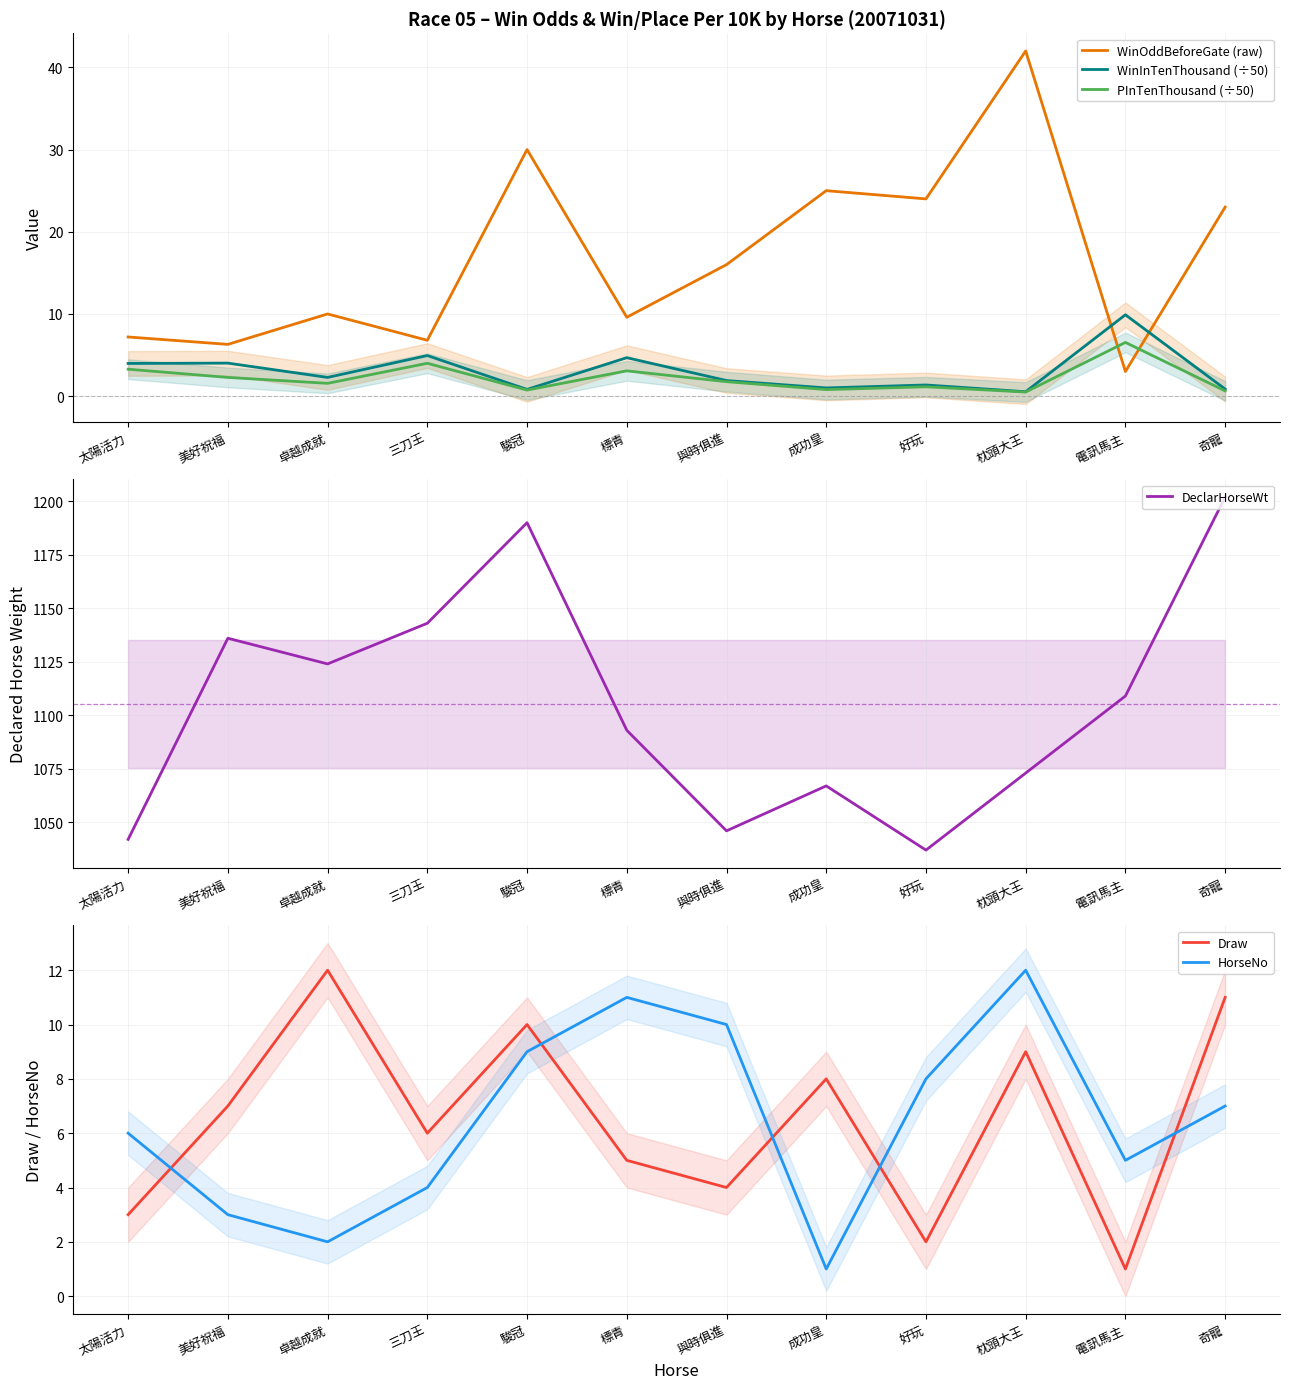

How many times do PInTenThousand (÷50) and HorseNo cross each other?

2